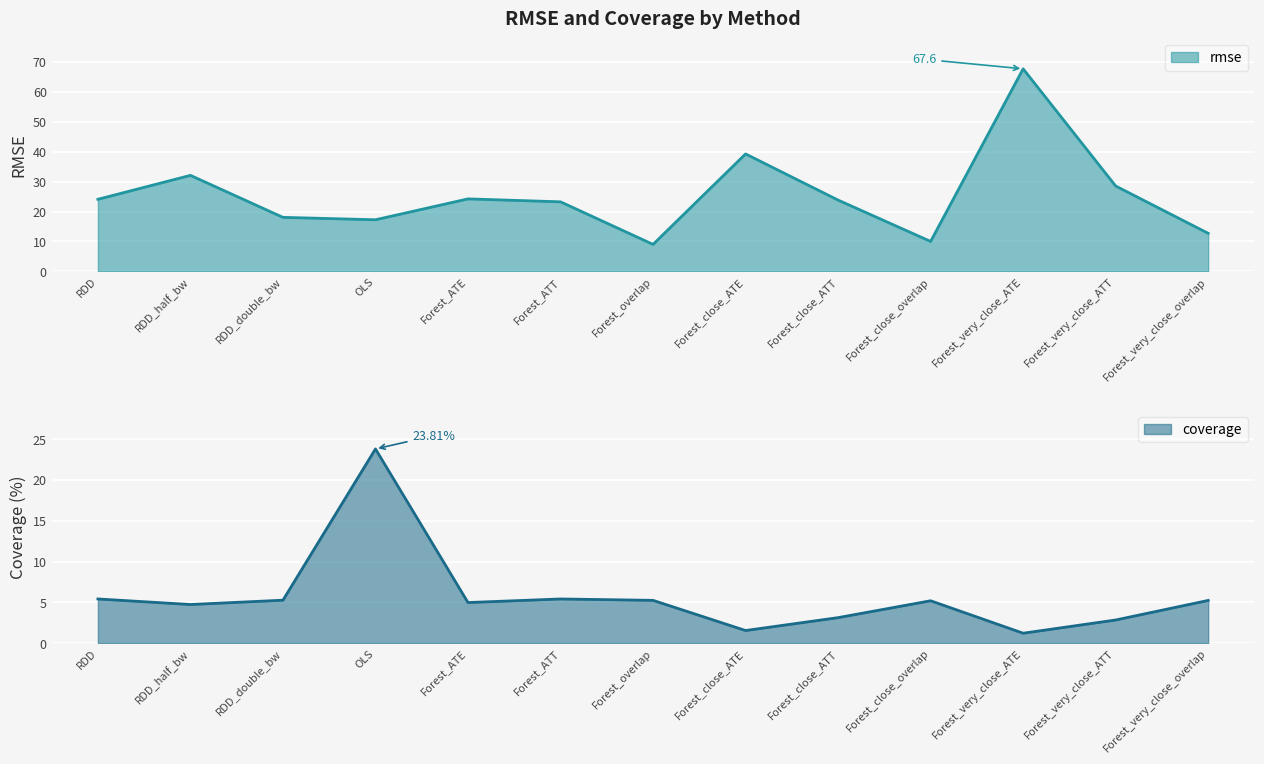

Reading left to right, what are all the values shown in this chart?

rmse: 24.1	32.1	18.0	17.2	24.2	23.2	9.0	39.2	23.8	10.0	67.6	28.5	12.7
coverage: 5.4	4.7	5.3	23.8	5.0	5.4	5.2	1.5	3.1	5.2	1.2	2.8	5.2